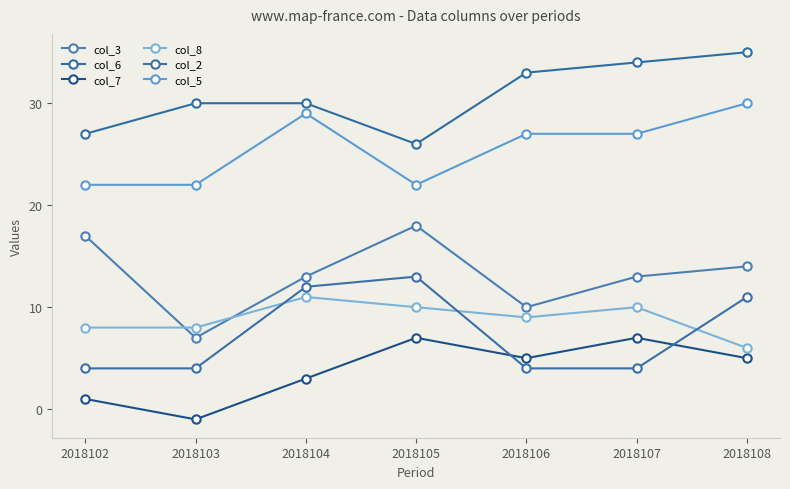

Which series has the largest total across all categories?

col_6